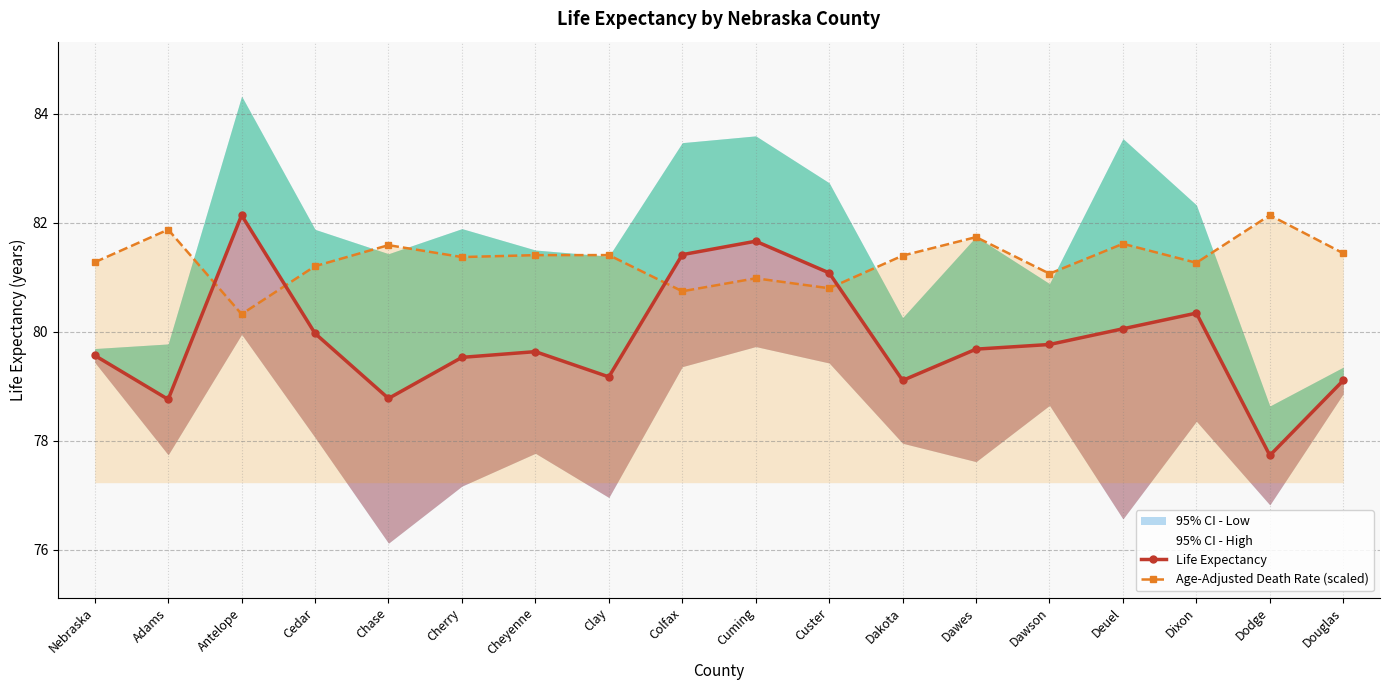

At how many categories does at least one series exceed 77?

18